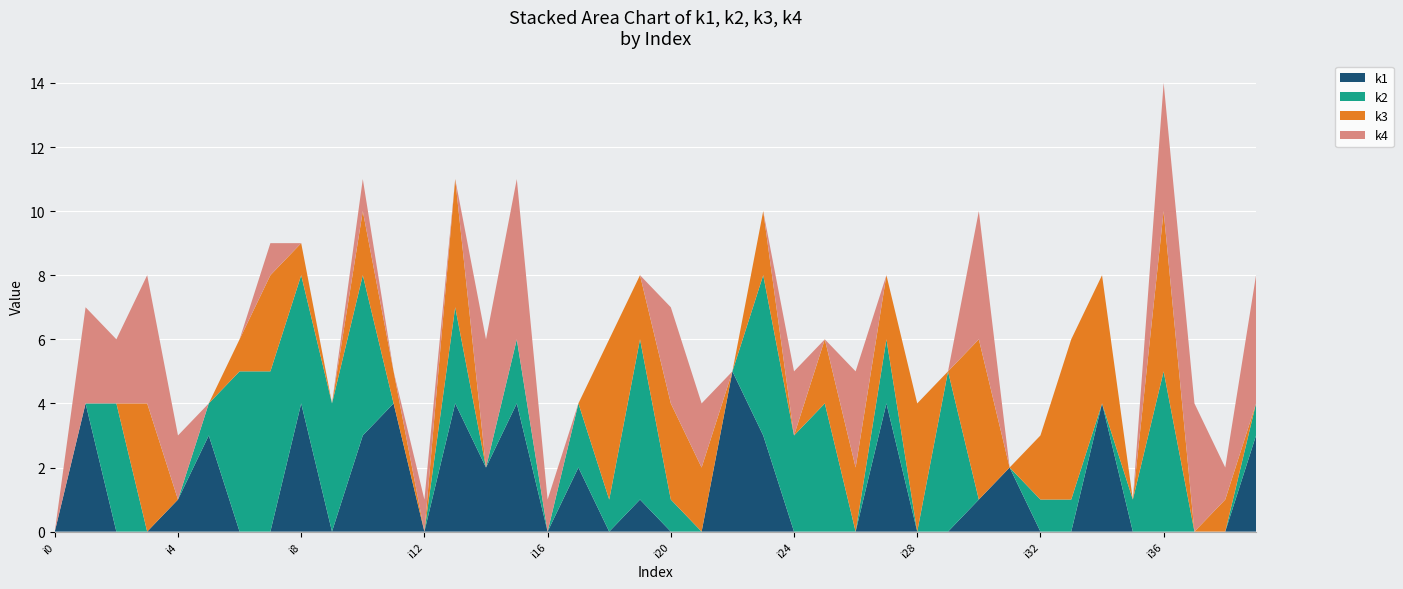

Reading left to right, list all the values displayed in this chart.

k1: 0	4	0	0	1	3	0	0	4	0	3	4	0	4	2	4	0	2	0	1	0	0	5	3	0	0	0	4	0	0	1	2	0	0	4	0	0	0	0	3
k2: 0	0	4	0	0	1	5	5	4	4	5	0	0	3	0	2	0	2	1	5	1	0	0	5	3	4	0	2	0	5	0	0	1	1	0	1	5	0	0	1
k3: 0	0	0	4	0	0	1	3	1	0	2	1	0	4	0	0	0	0	5	2	3	2	0	2	0	2	2	2	4	0	5	0	2	5	4	0	5	0	1	0
k4: 0	3	2	4	2	0	0	1	0	0	1	0	1	0	4	5	1	0	0	0	3	2	0	0	2	0	3	0	0	0	4	0	0	0	0	0	4	4	1	4